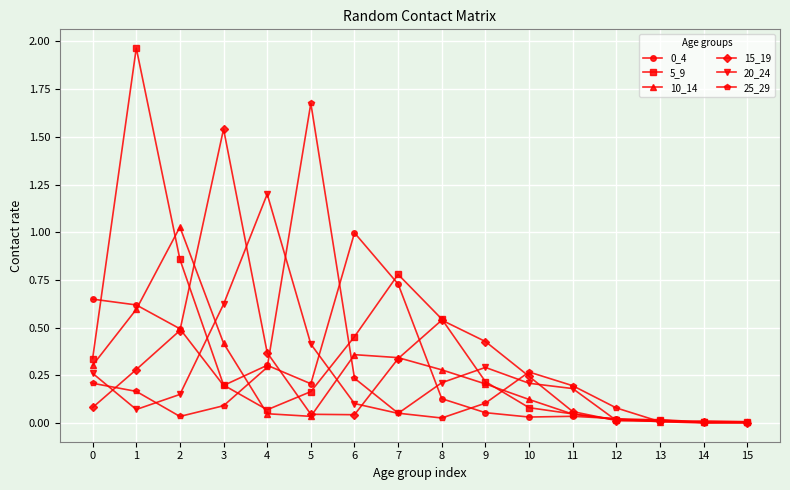

Is the value of 0_4 at 3 greater than the value of 25_29 at 7?

Yes